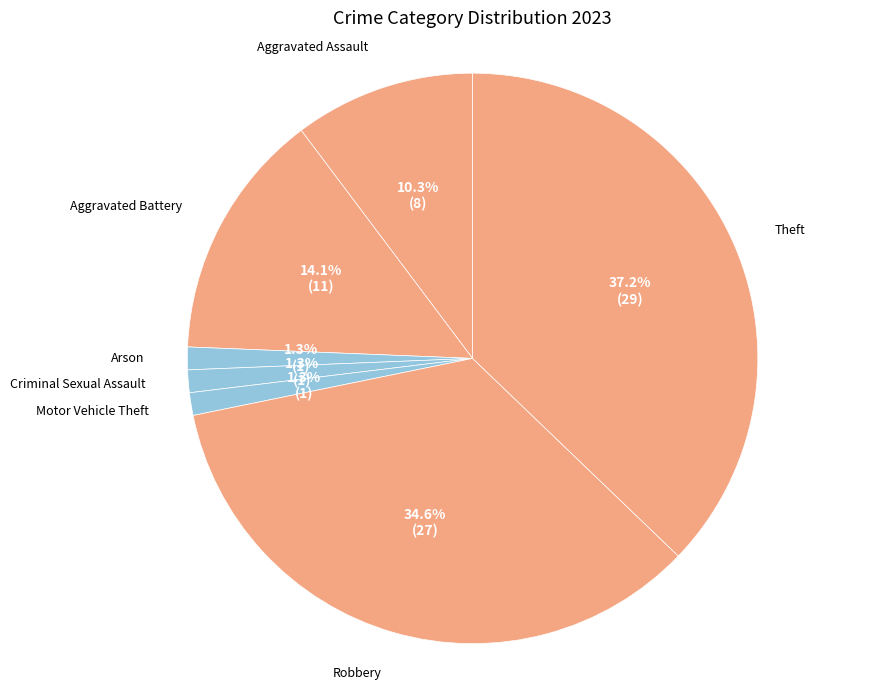

To the nearest percent, what is the average slice percentage?

14%